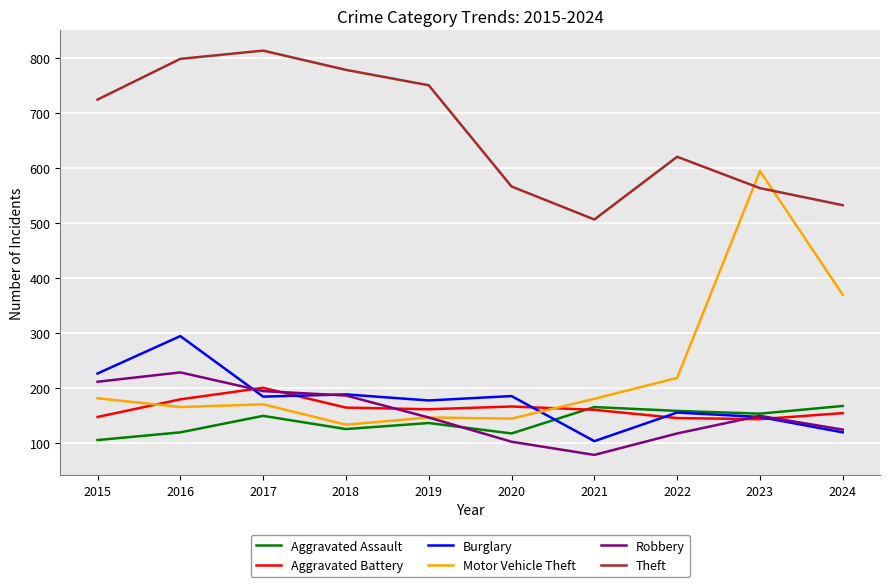

Which series has the largest total across all categories?

Theft